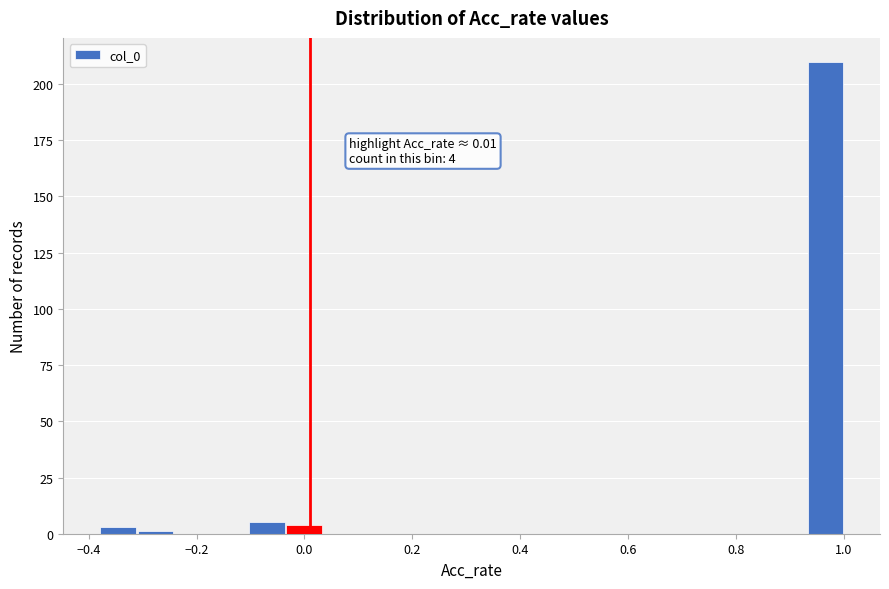

Read against the x-axis, roughly where is the centre of the tallest bar?

0.96